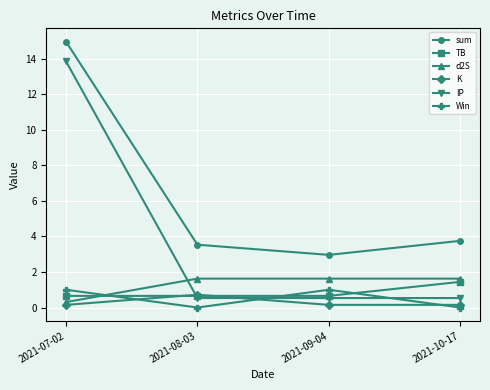

What is the value of the d2S point at the 4th from the left?

1.6